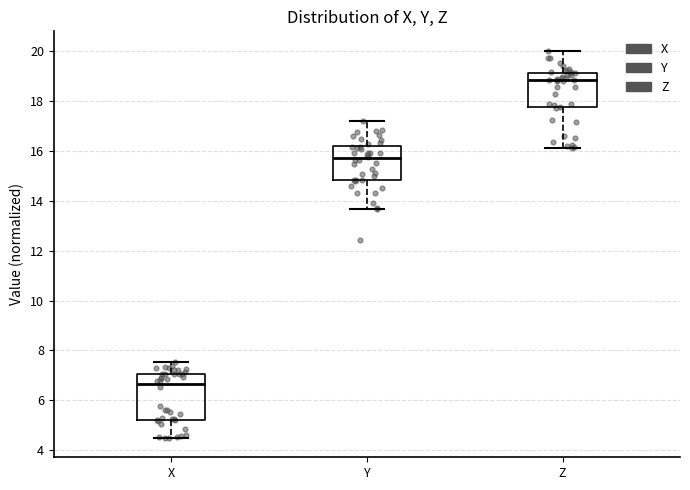

Reading left to right, read every box against the y-axis: the position of its median line, the range the box covers, and the ends of its whiskers. The values are not printed on the chart, so give them approximately, as read against the axis.

X: median 6.6, box 5.2 to 7.0, whiskers 4.6 to 7.6
Y: median 15.6, box 14.8 to 16.2, whiskers 13.6 to 17.2
Z: median 18.8, box 17.8 to 19.2, whiskers 16.2 to 20.0